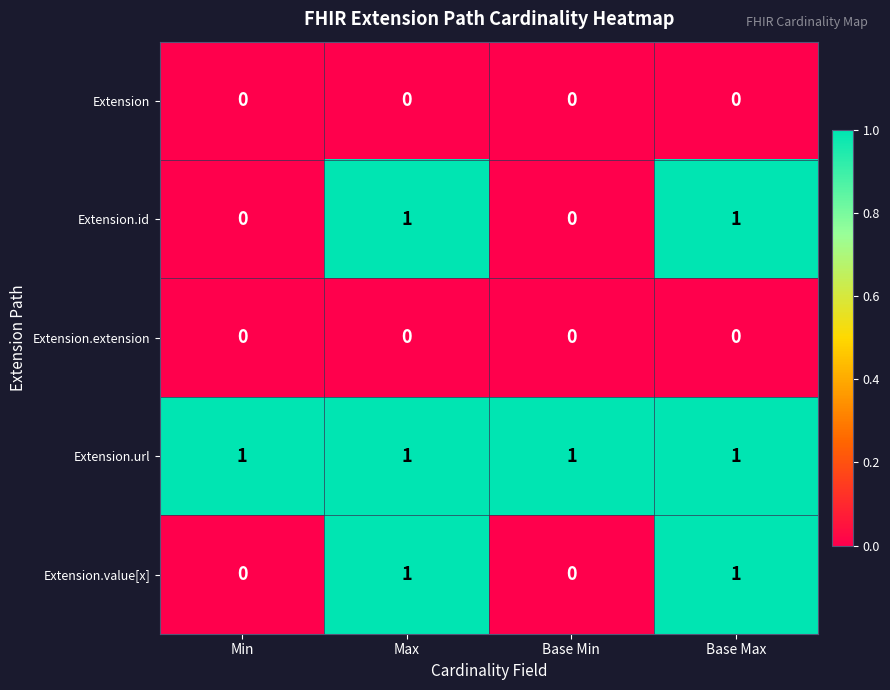

Count the number of data series in this chart.

5